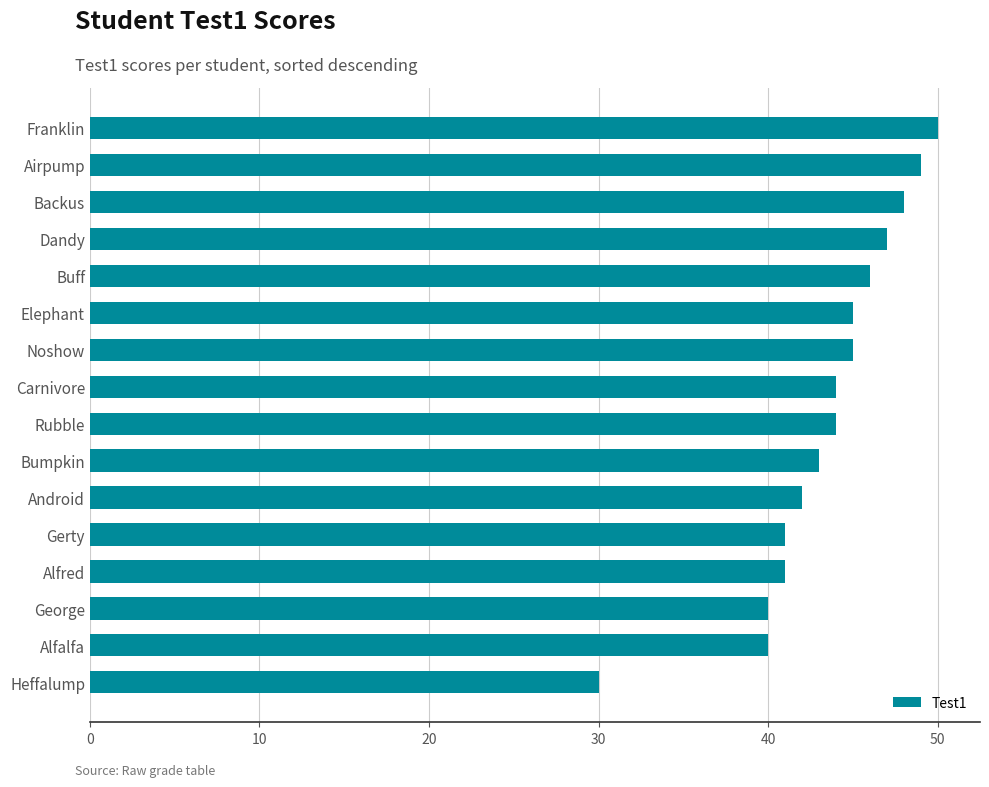

The value at Elephant is 14. True or false?

False